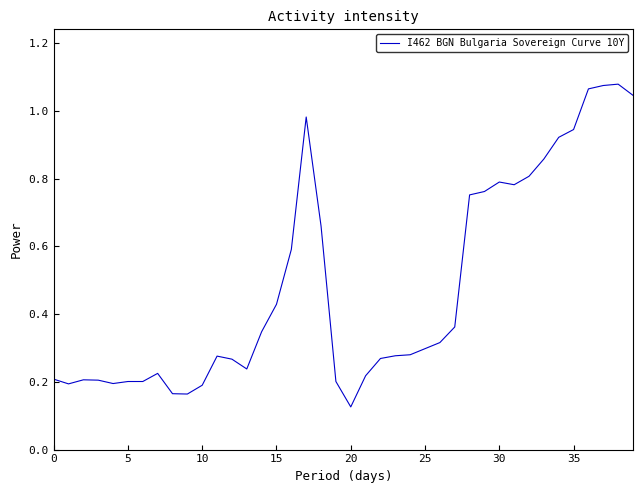

Count the number of data series in this chart.

1